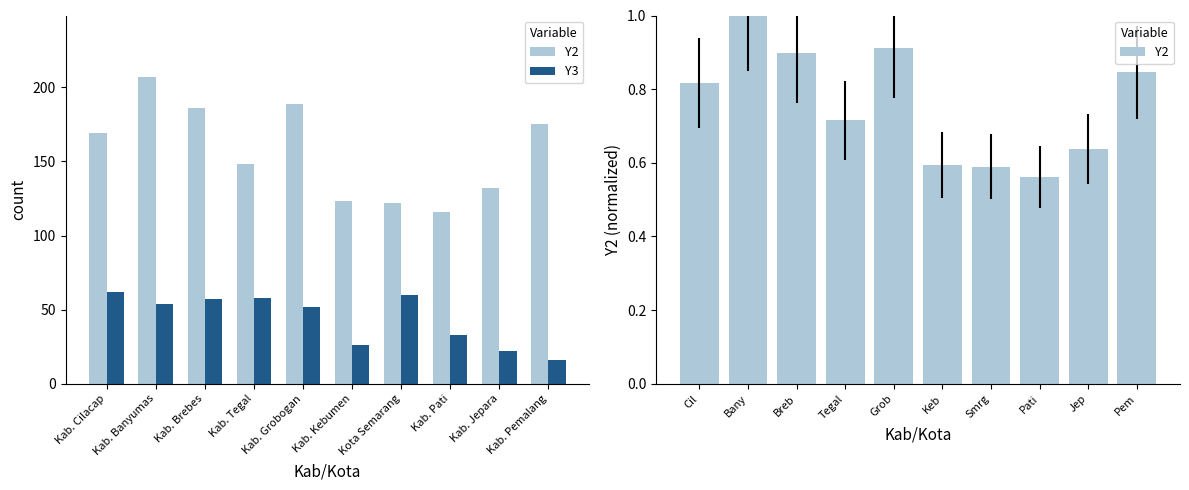

What is the difference between the Y2 values at Pem and Breb?

0.1